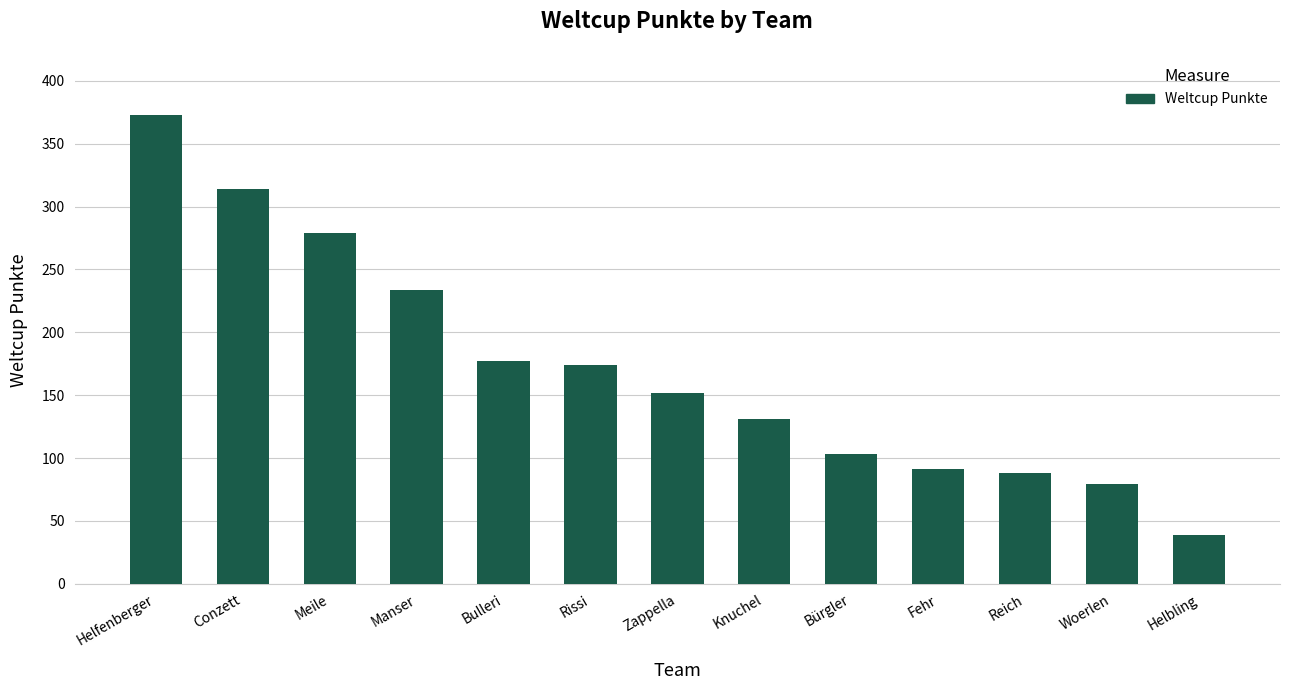

What position from the right is Knuchel?

6